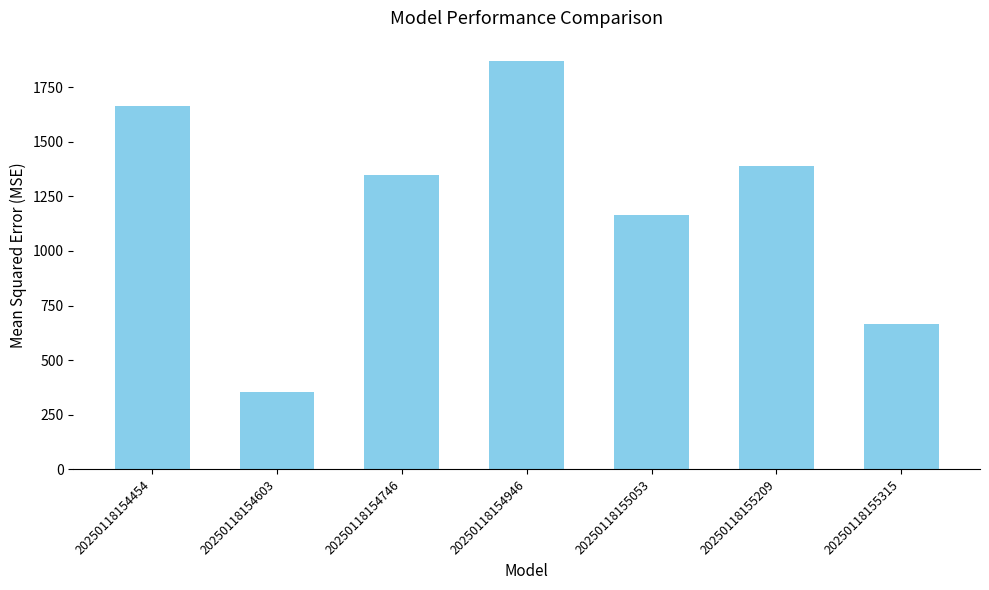

What is the difference between the second highest and second lowest values?

1001